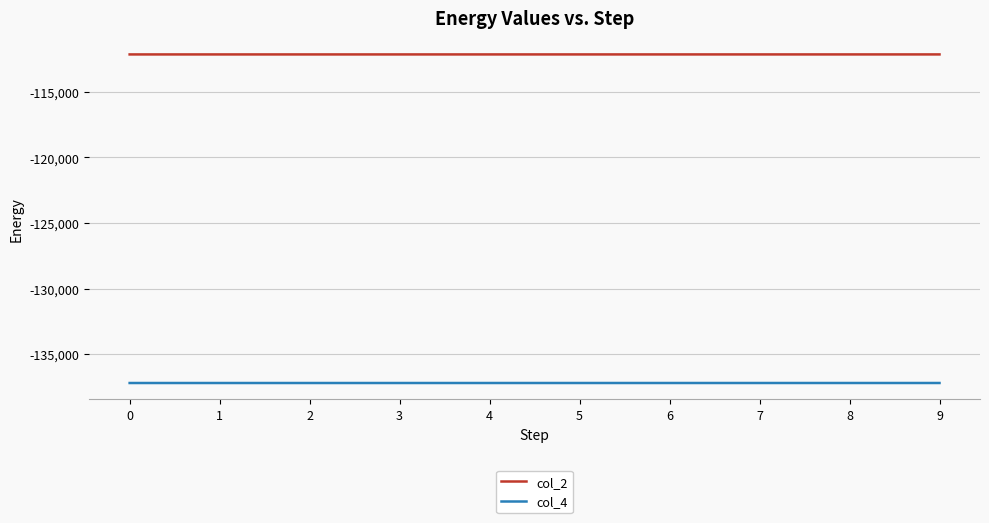

Does the chart have visible grid lines?

Yes